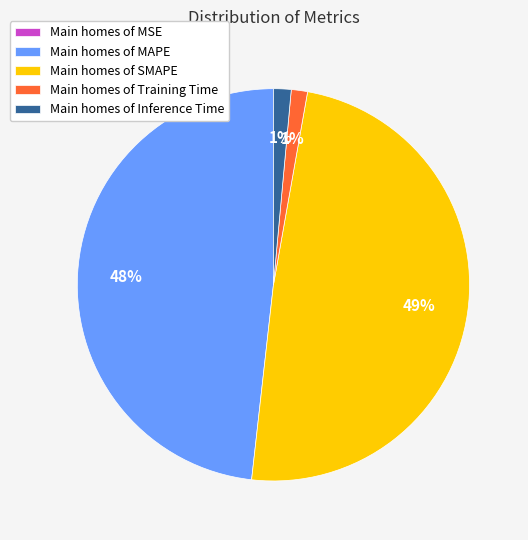

Which has a higher value, Main homes of SMAPE or Main homes of Inference Time?

Main homes of SMAPE